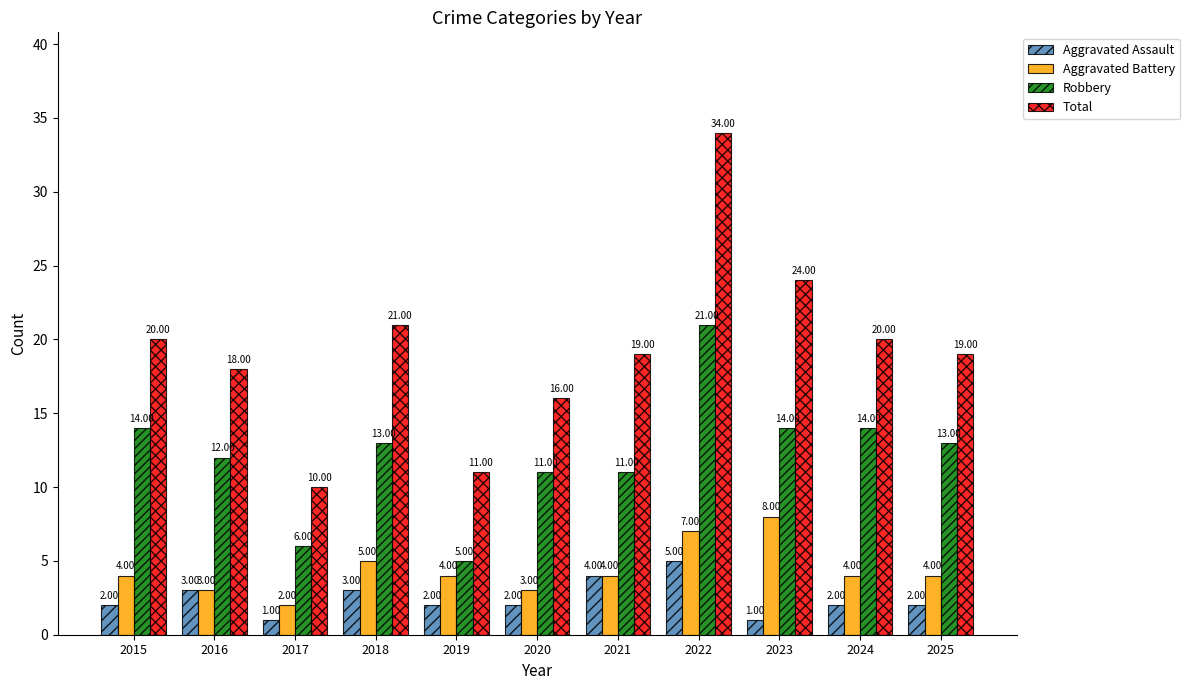

How many categories are shown in the chart?

11